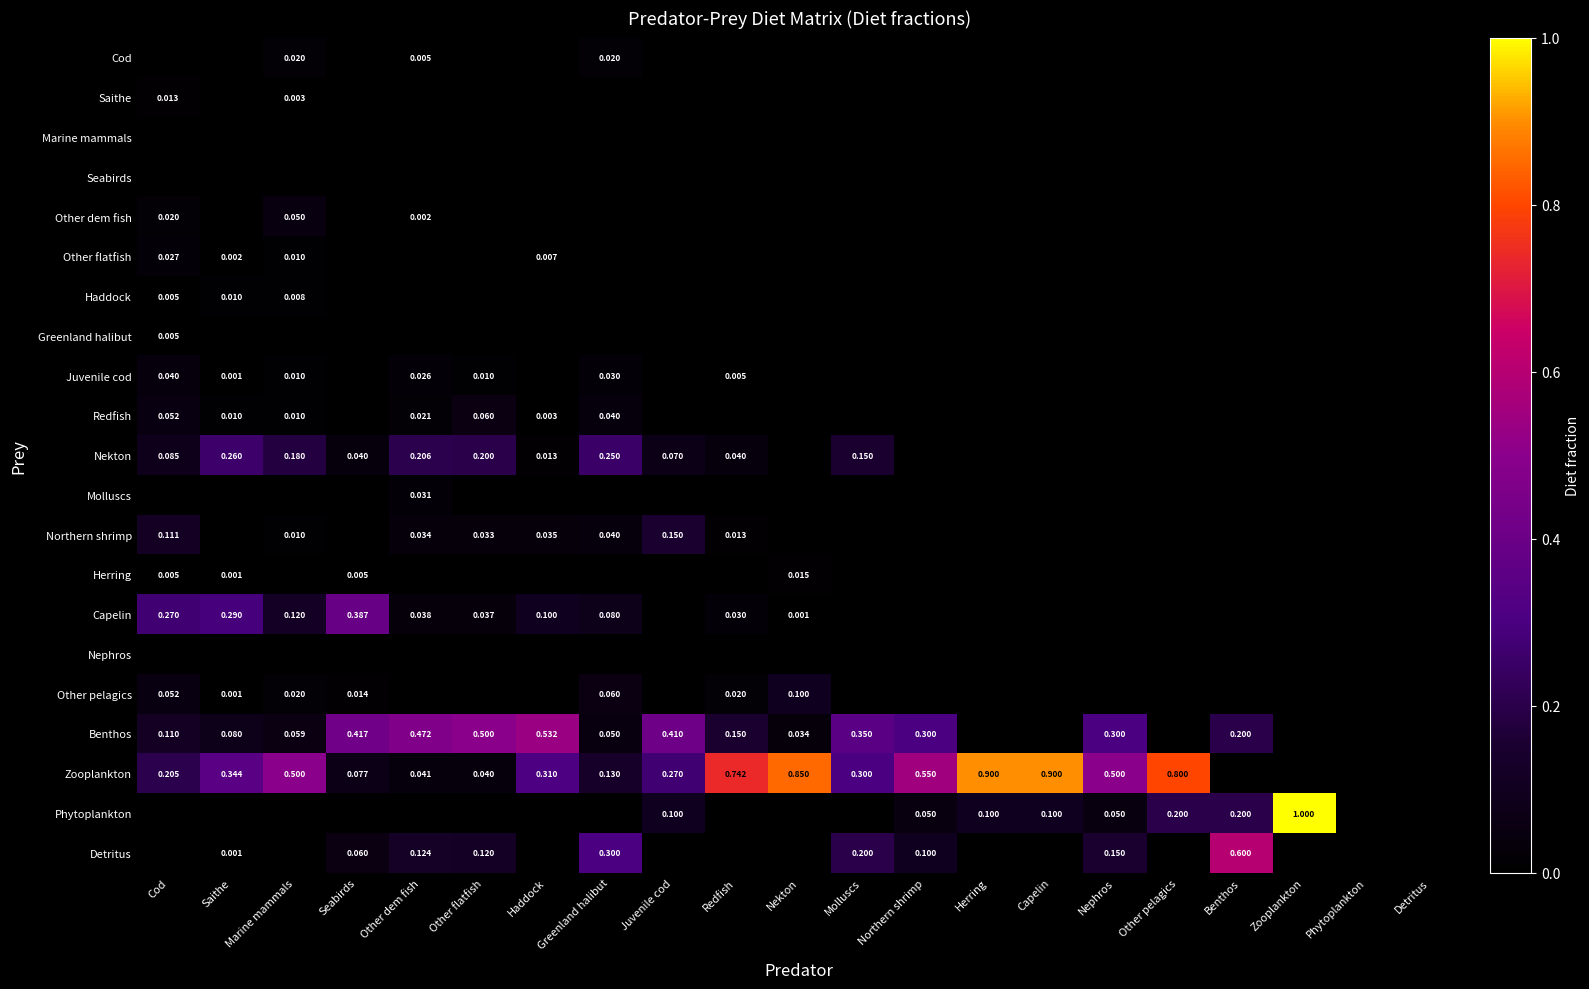

True or false: Other flatfish has a value of 0.0 at Other flatfish.

True